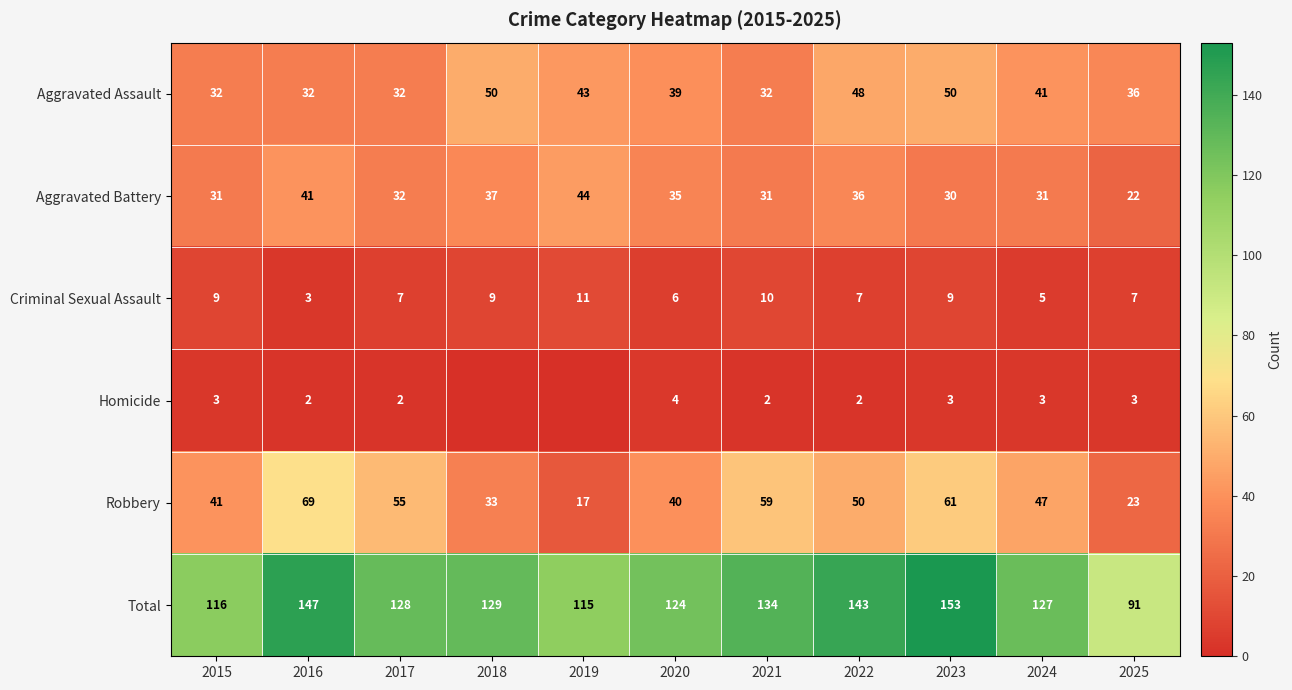

What is the sum of all Criminal Sexual Assault values?

83